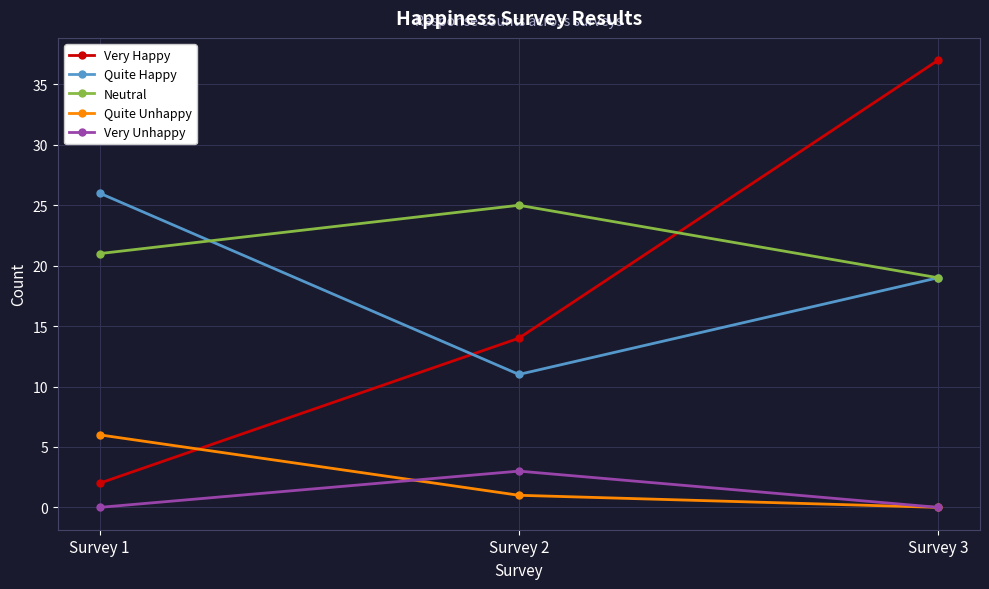

Reading left to right, what are all the values shown in this chart?

Very Happy: Survey 1=2	Survey 2=14	Survey 3=37
Quite Happy: Survey 1=26	Survey 2=11	Survey 3=19
Neutral: Survey 1=21	Survey 2=25	Survey 3=19
Quite Unhappy: Survey 1=6	Survey 2=1	Survey 3=0
Very Unhappy: Survey 1=0	Survey 2=3	Survey 3=0